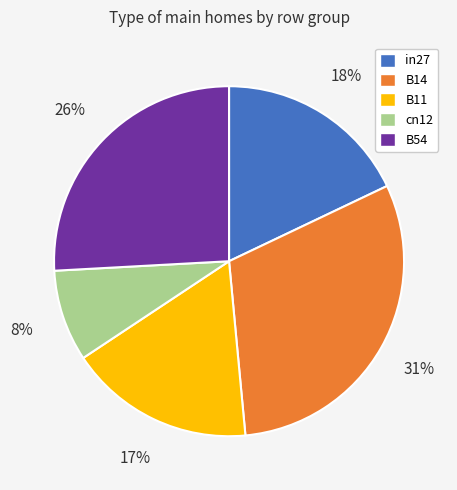

Is the sum of B14 and in27 greater than half?

No